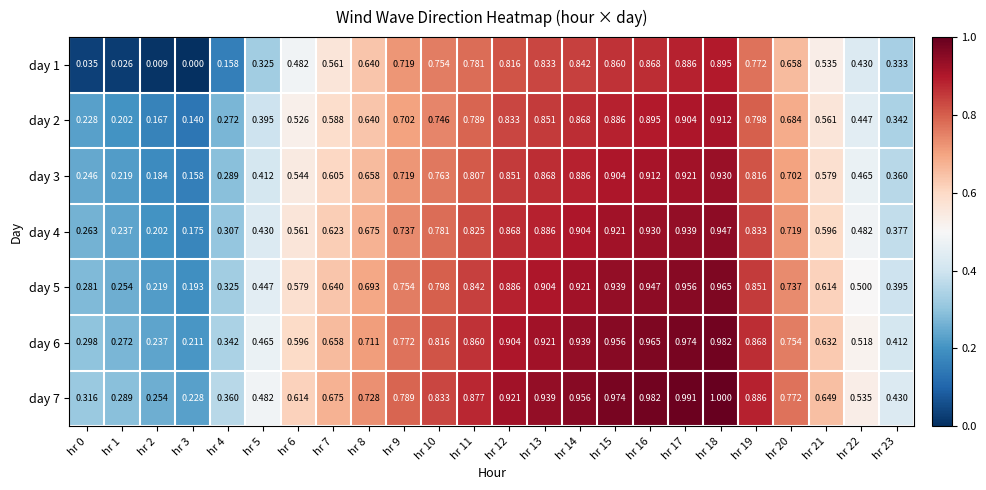

Is the value of day 6 at hr 0 greater than the value of day 3 at hr 4?

Yes